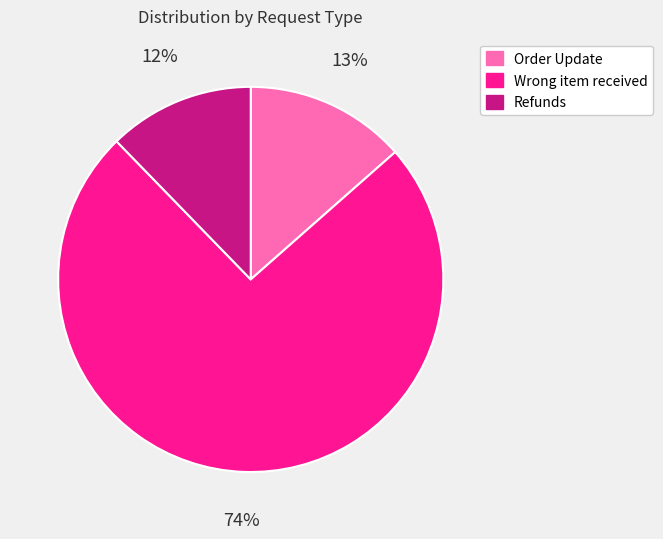

Between Wrong item received and Order Update, which is larger?

Wrong item received